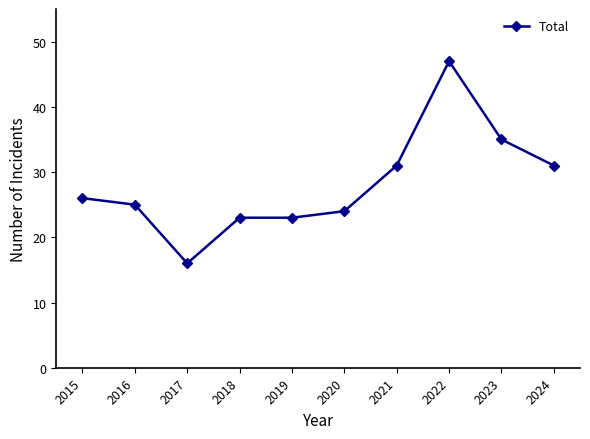

What is the ratio of the value at 2015 to the value at 2016?

1.0